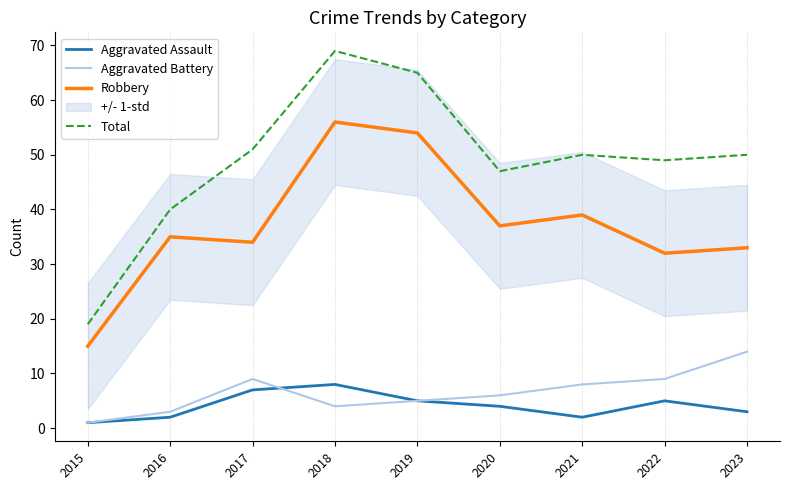

What is the total value across all series at 2017?

101